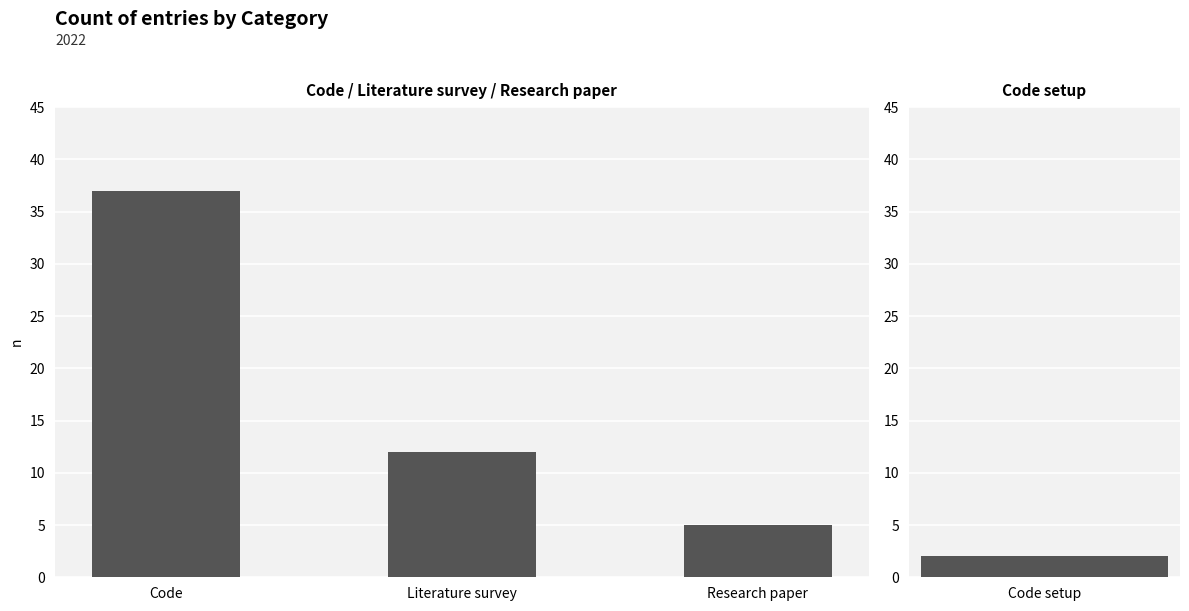

Is it true that the value at Code is 37?

True